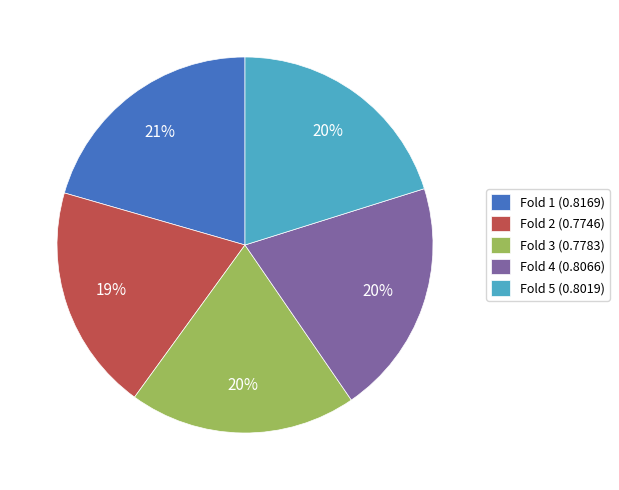

To the nearest percent, what is the combined percentage of Fold 2 (0.7746) and Fold 1 (0.8169)?

40%